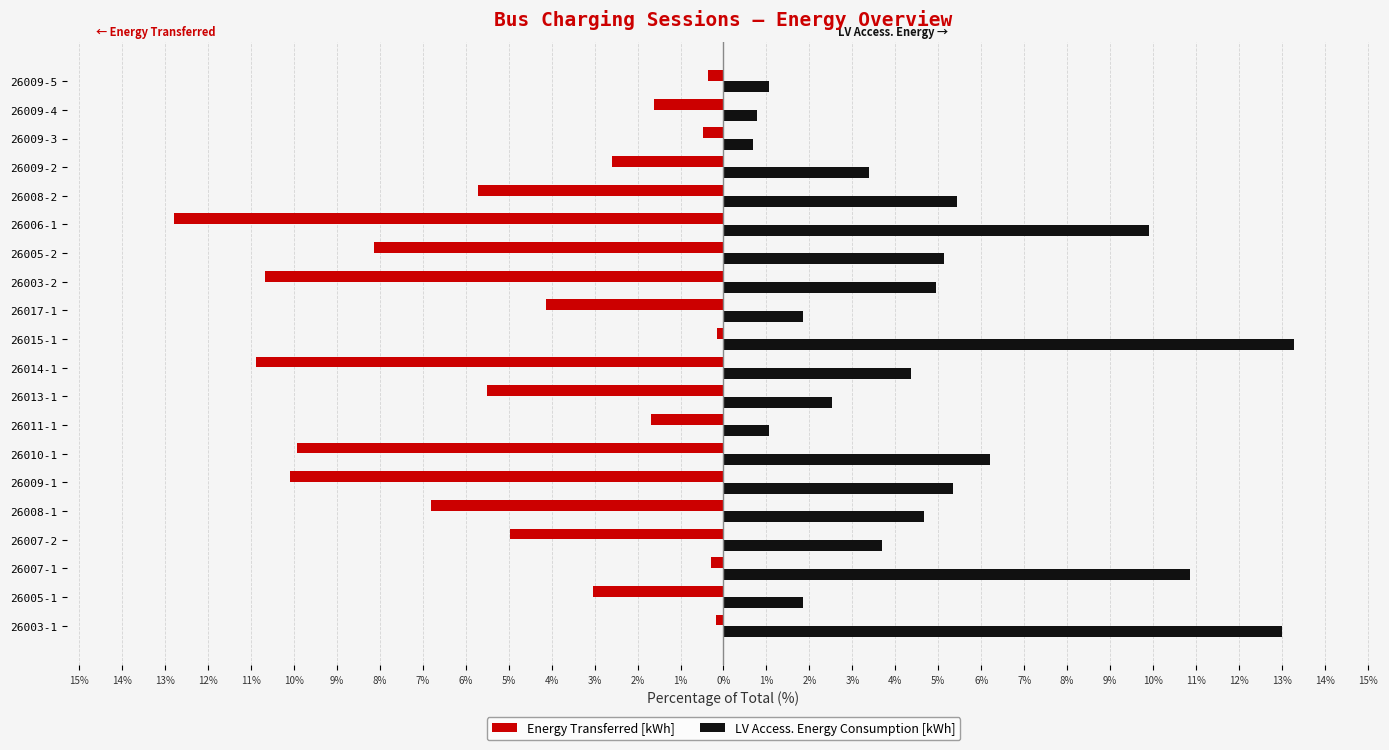

What is the maximum value shown in the chart?

13.3